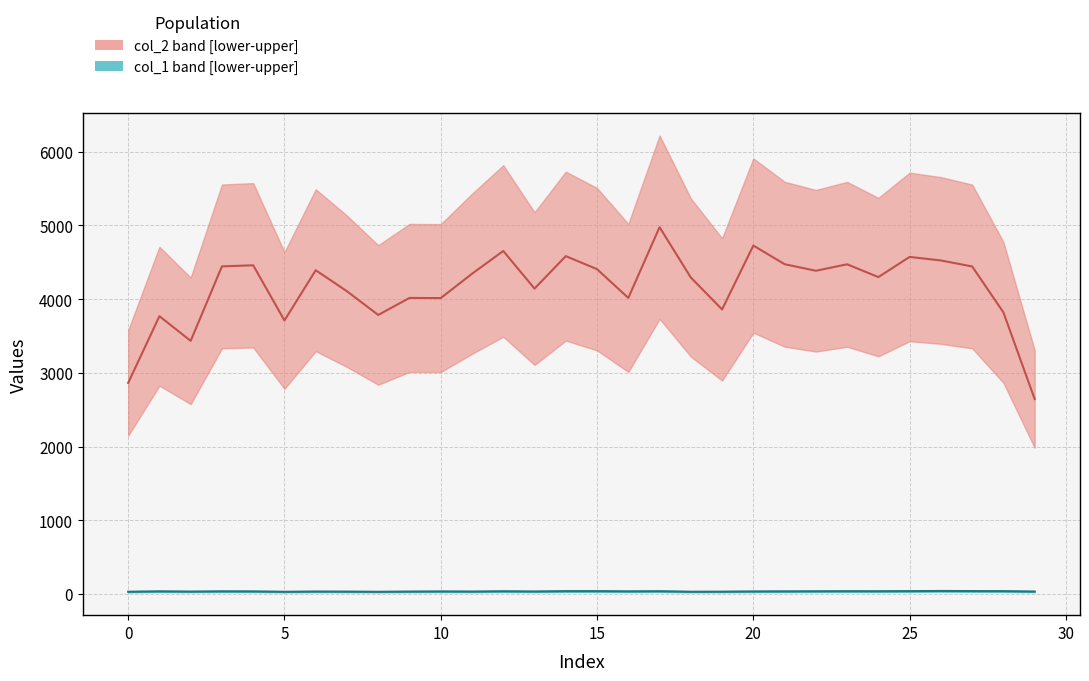

What is the sum of all col_2 median values?

124592.2